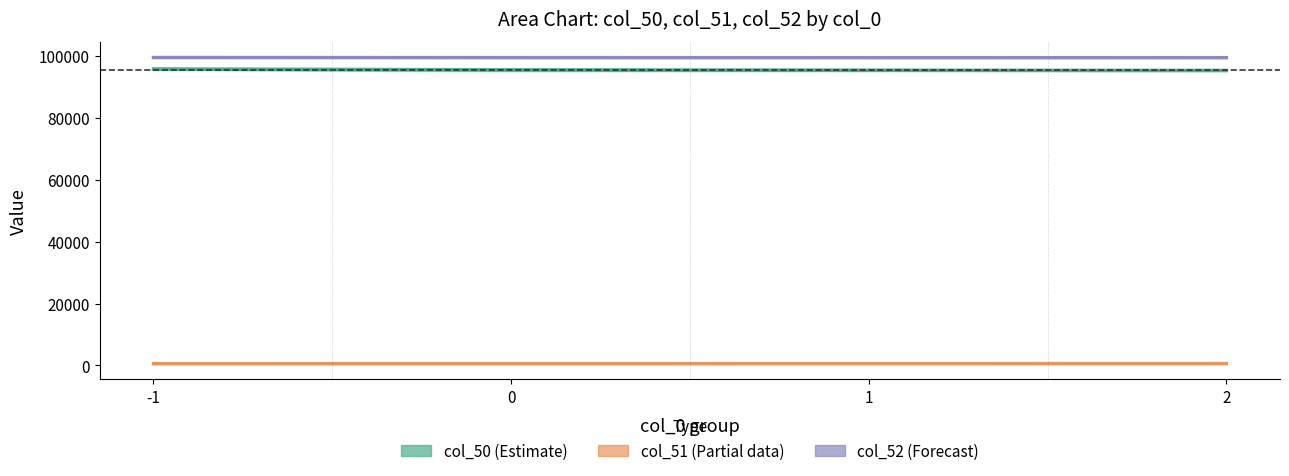

What is the average value of the col_51 (Partial data) series?

561.9